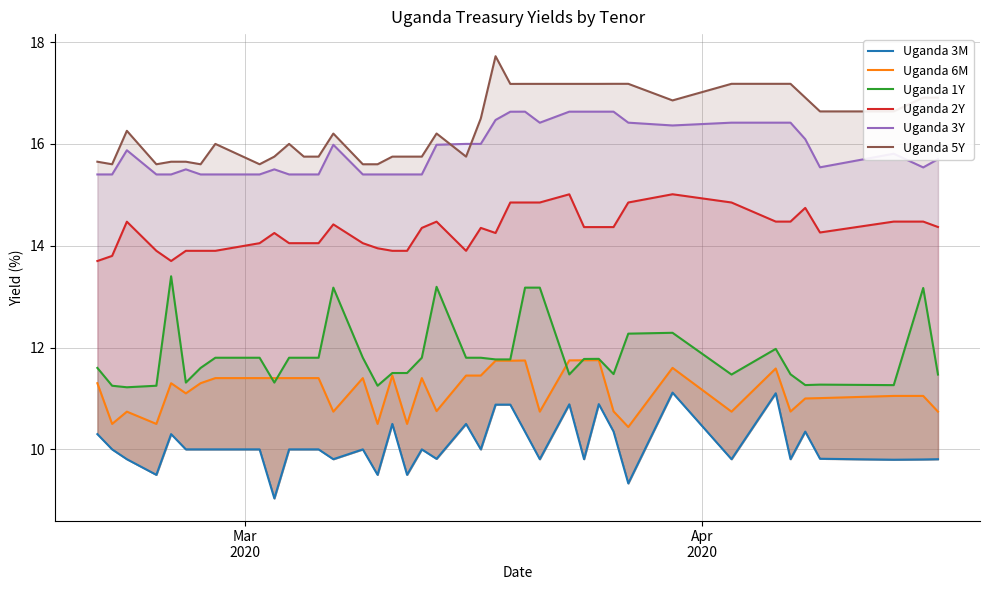

What is the value of the Uganda 3M point at the 22nd from the left?

10.0